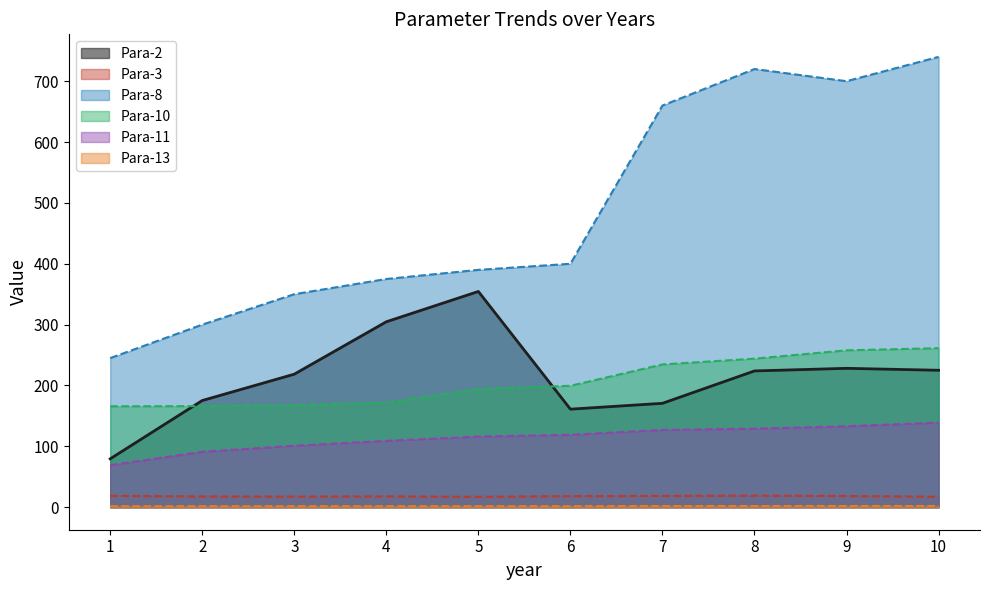

At which category does the chart reach its minimum across all series?

1